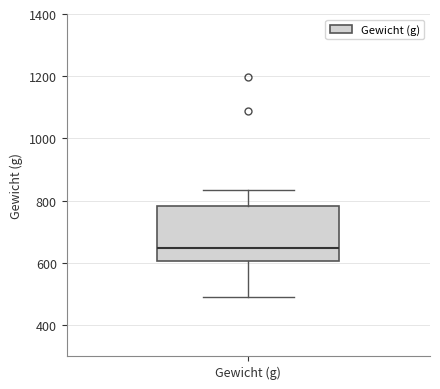

Read this box plot against the y-axis: the position of the median line, the range covered by the box, and the ends of both whiskers. The values are not printed on the chart, so give them approximately, as read against the axis.

median 640, box 600 to 780, whiskers 500 to 840